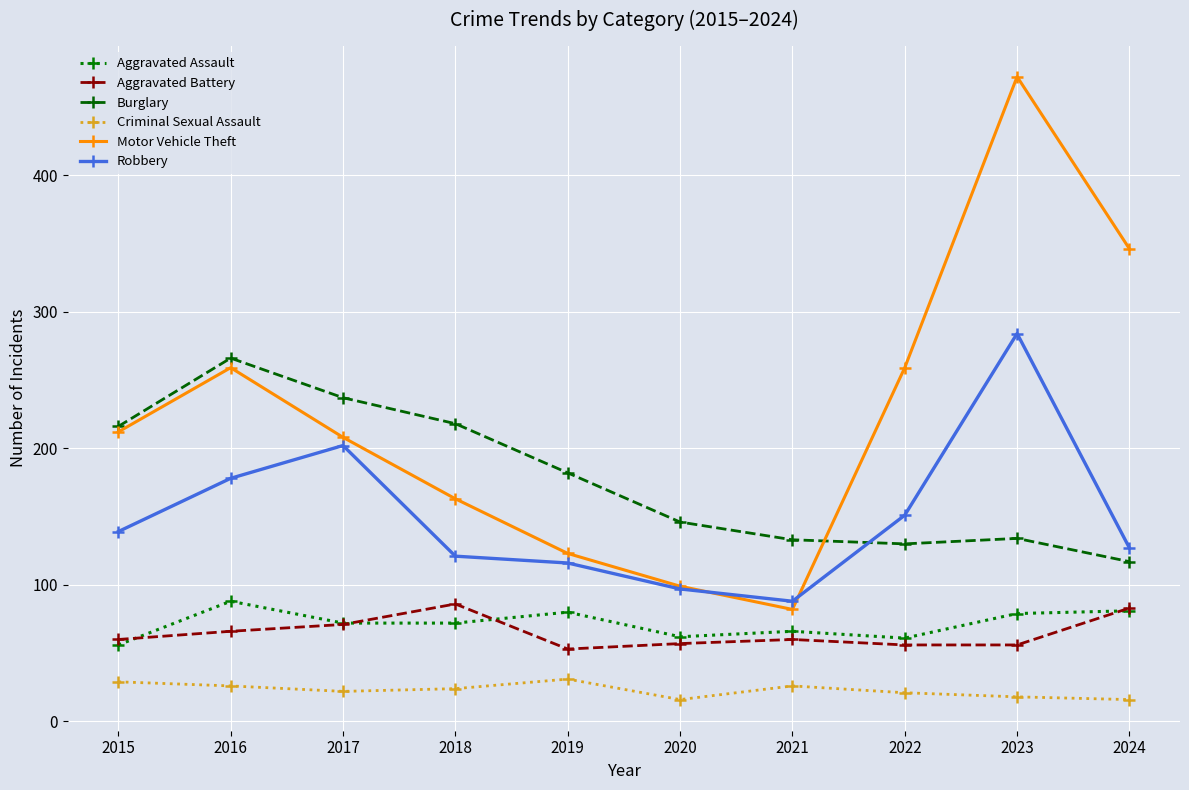

Is it true that Robbery equals 36 at 2021?

False